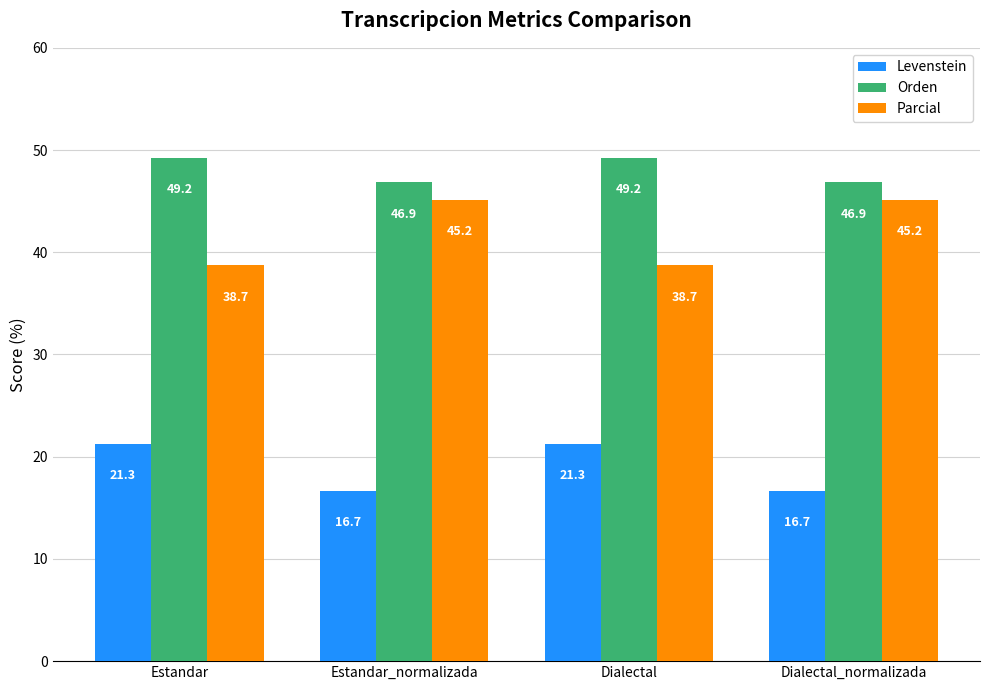

What is the spread (max minus min) of values at Dialectal?

28.0